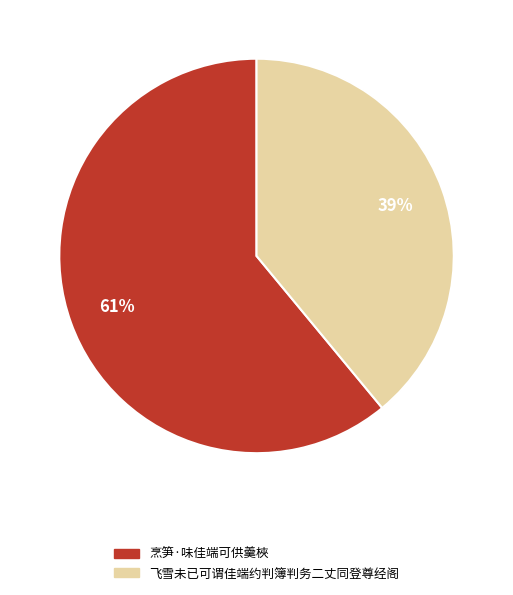

How many segments does this pie chart have?

2